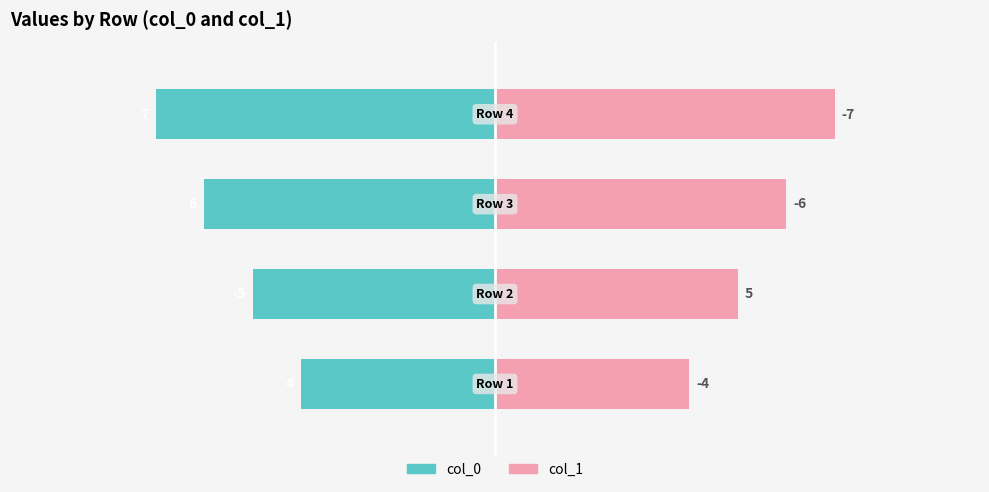

What are all the series names shown in the legend?

col_0, col_1